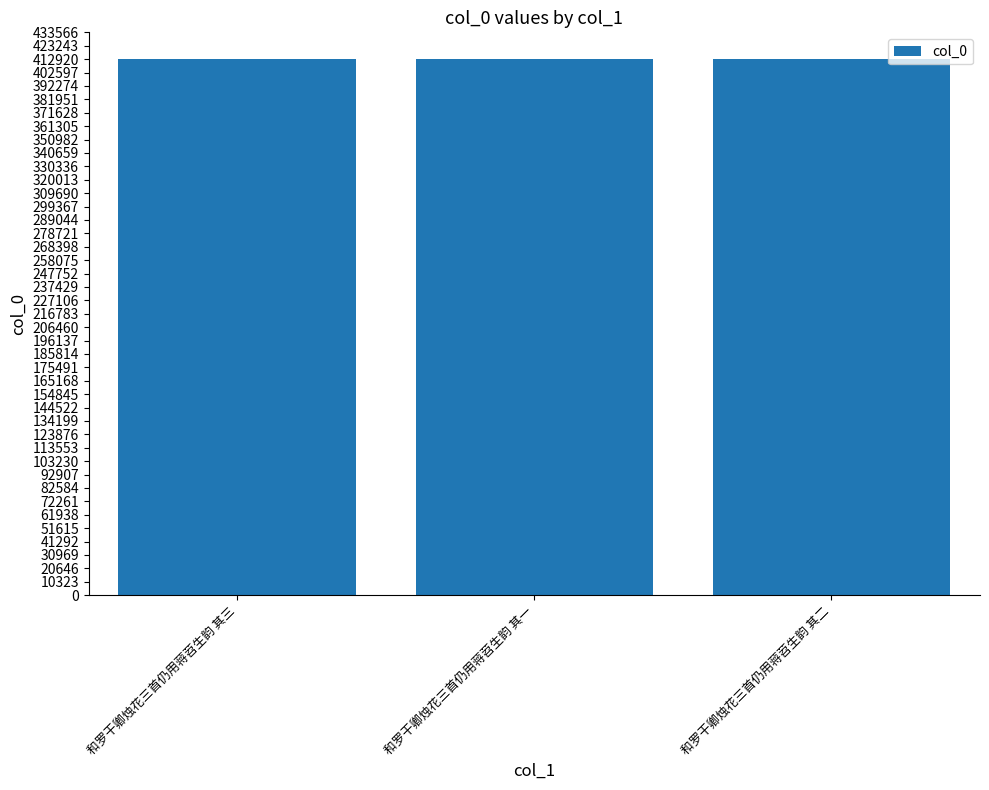

What is the label of the 3rd bar from the right?

和罗干卿烛花三首仍用蒋苕生韵 其三